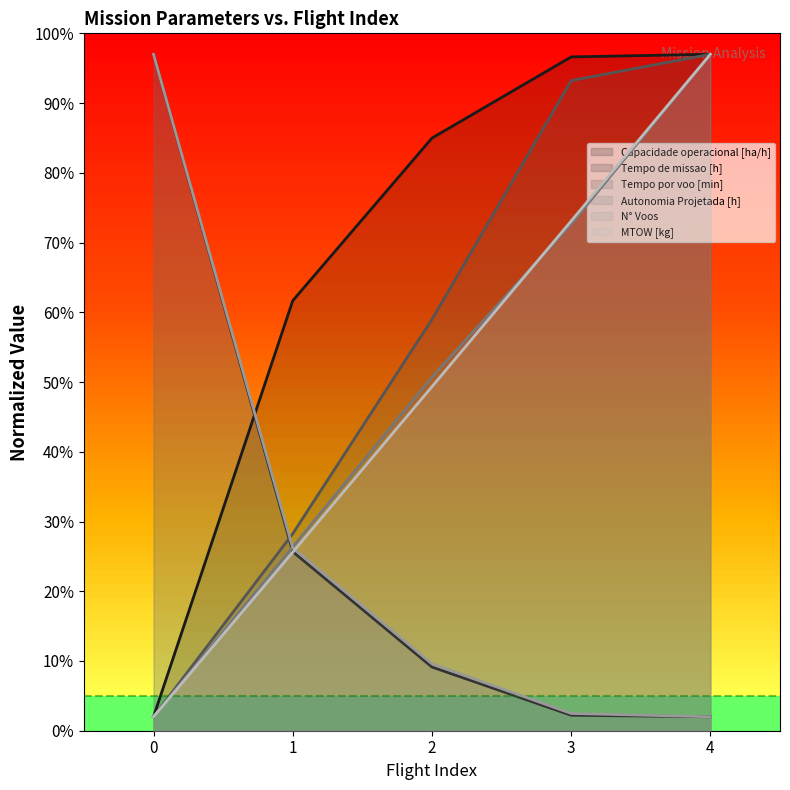

At which label is Tempo de missao [h] closest to 49?

1